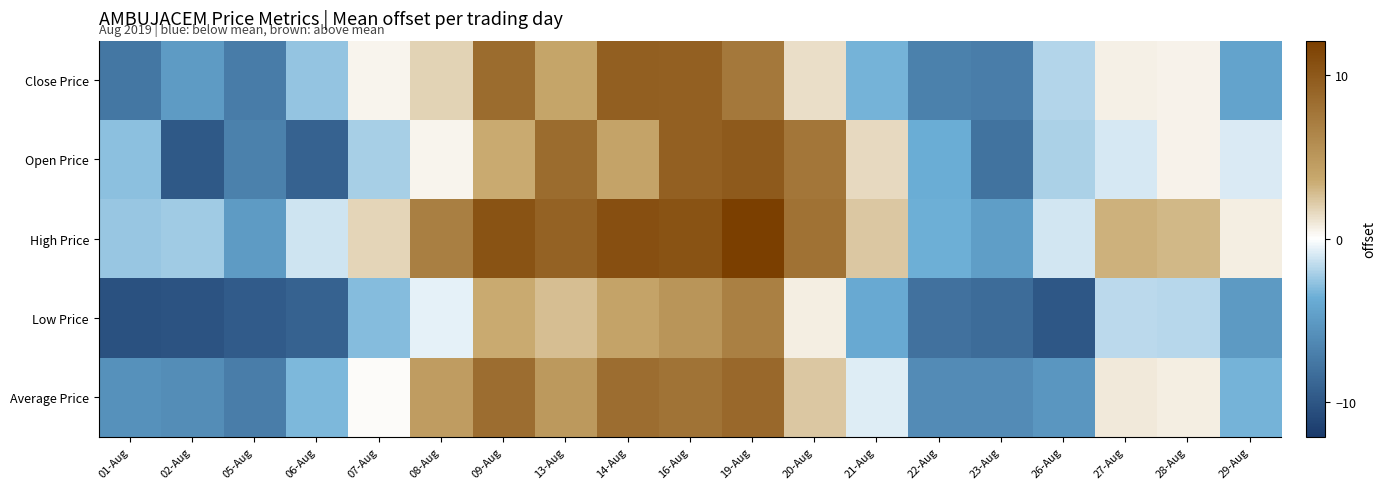

Reading left to right, what are all the values shown in this chart?

Close Price: 01-Aug=-7.7	02-Aug=-5.0	05-Aug=-7.2	06-Aug=-2.6	07-Aug=0.4	08-Aug=1.8	09-Aug=8.5	13-Aug=3.9	14-Aug=9.5	16-Aug=9.4	19-Aug=7.5	20-Aug=1.4	21-Aug=-3.4	22-Aug=-6.9	23-Aug=-7.2	26-Aug=-1.8	27-Aug=0.6	28-Aug=0.5	29-Aug=-4.4
Open Price: 01-Aug=-2.8	02-Aug=-9.8	05-Aug=-6.9	06-Aug=-9.2	07-Aug=-2.2	08-Aug=0.4	09-Aug=3.5	13-Aug=8.5	14-Aug=4.0	16-Aug=9.4	19-Aug=9.9	20-Aug=7.6	21-Aug=1.5	22-Aug=-3.7	23-Aug=-7.9	26-Aug=-2.1	27-Aug=-1.0	28-Aug=0.5	29-Aug=-0.9
High Price: 01-Aug=-2.5	02-Aug=-2.3	05-Aug=-5.0	06-Aug=-1.2	07-Aug=1.8	08-Aug=7.0	09-Aug=10.4	13-Aug=9.3	14-Aug=10.7	16-Aug=10.5	19-Aug=12.1	20-Aug=8.0	21-Aug=2.3	22-Aug=-3.6	23-Aug=-4.8	26-Aug=-1.1	27-Aug=3.2	28-Aug=3.0	29-Aug=0.7
Low Price: 01-Aug=-10.4	02-Aug=-10.2	05-Aug=-9.6	06-Aug=-9.2	07-Aug=-3.0	08-Aug=-0.6	09-Aug=3.5	13-Aug=2.7	14-Aug=4.0	16-Aug=5.2	19-Aug=6.8	20-Aug=0.7	21-Aug=-4.0	22-Aug=-8.0	23-Aug=-8.4	26-Aug=-9.9	27-Aug=-1.6	28-Aug=-1.7	29-Aug=-5.1
Average Price: 01-Aug=-5.7	02-Aug=-6.0	05-Aug=-7.2	06-Aug=-3.2	07-Aug=0.1	08-Aug=4.6	09-Aug=8.4	13-Aug=4.9	14-Aug=8.4	16-Aug=7.9	19-Aug=8.8	20-Aug=2.3	21-Aug=-0.8	22-Aug=-6.1	23-Aug=-6.1	26-Aug=-5.3	27-Aug=0.9	28-Aug=0.7	29-Aug=-3.4